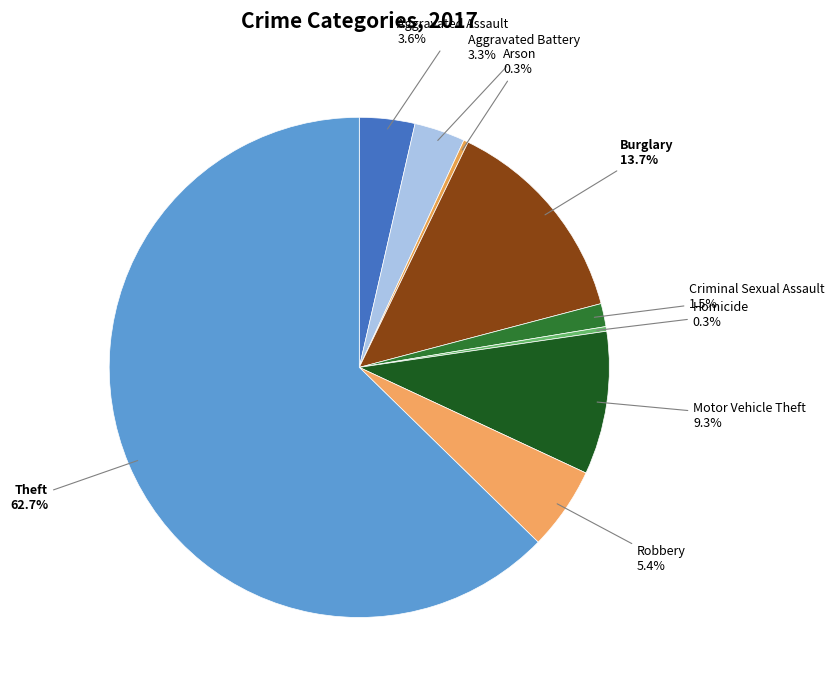

Approximately how many times larger is the value at Arson compared to Criminal Sexual Assault?

0.2